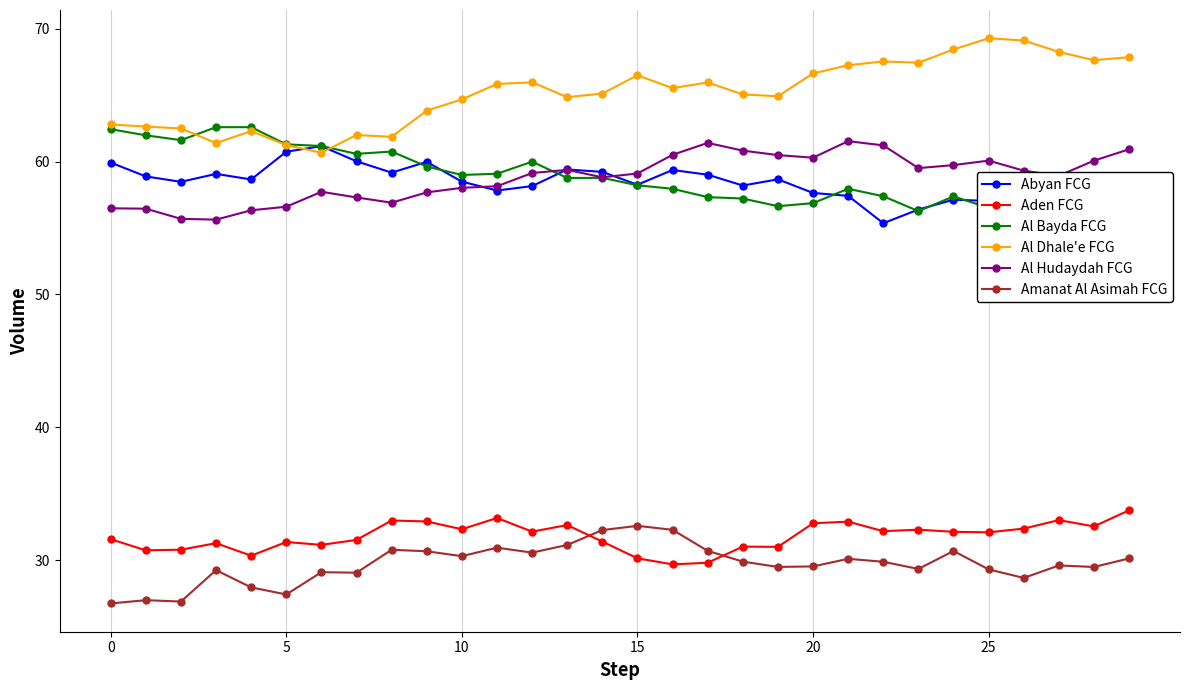

True or false: Al Hudaydah FCG has more than 2 interior local peaks.

True